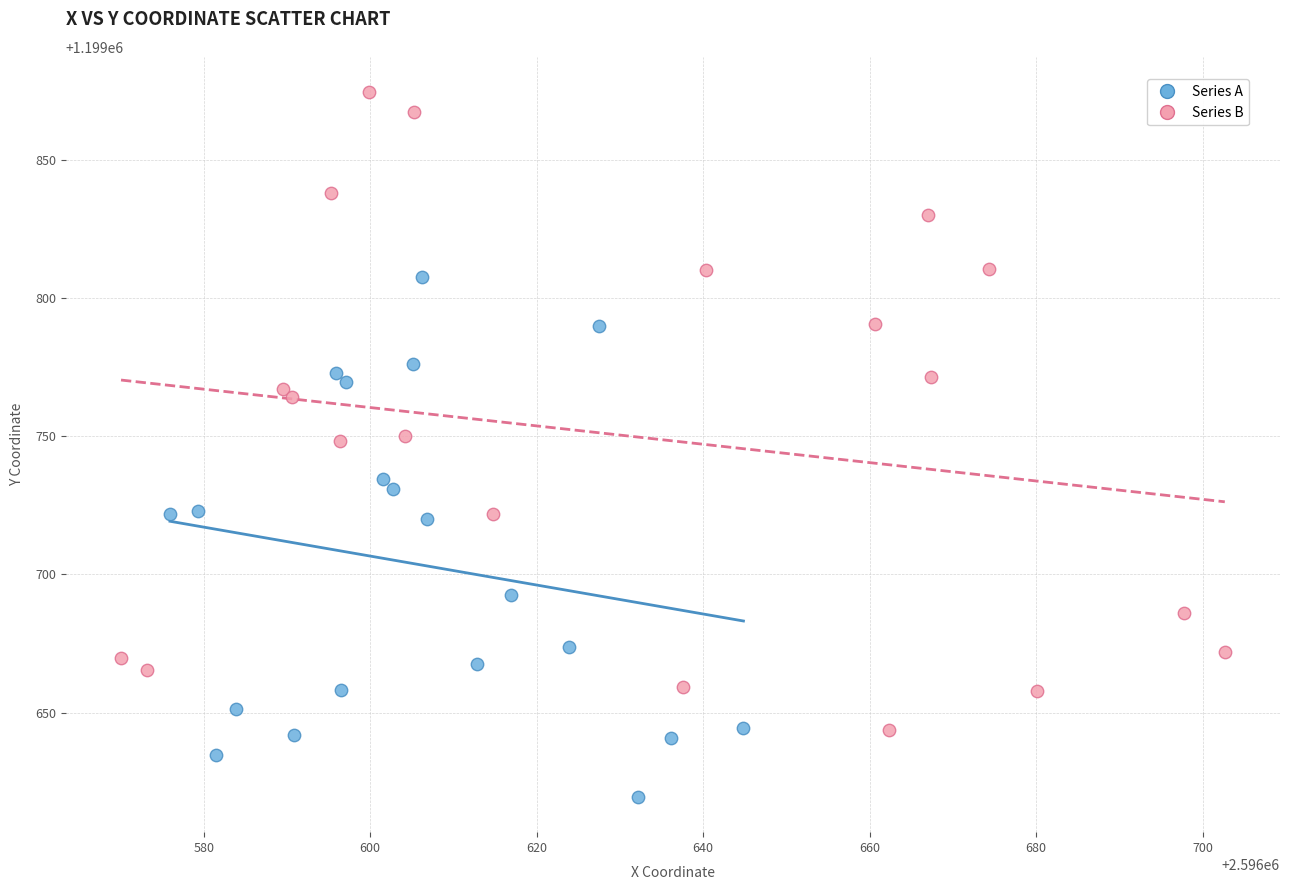

Which series contains the lowest Y value?

Series A